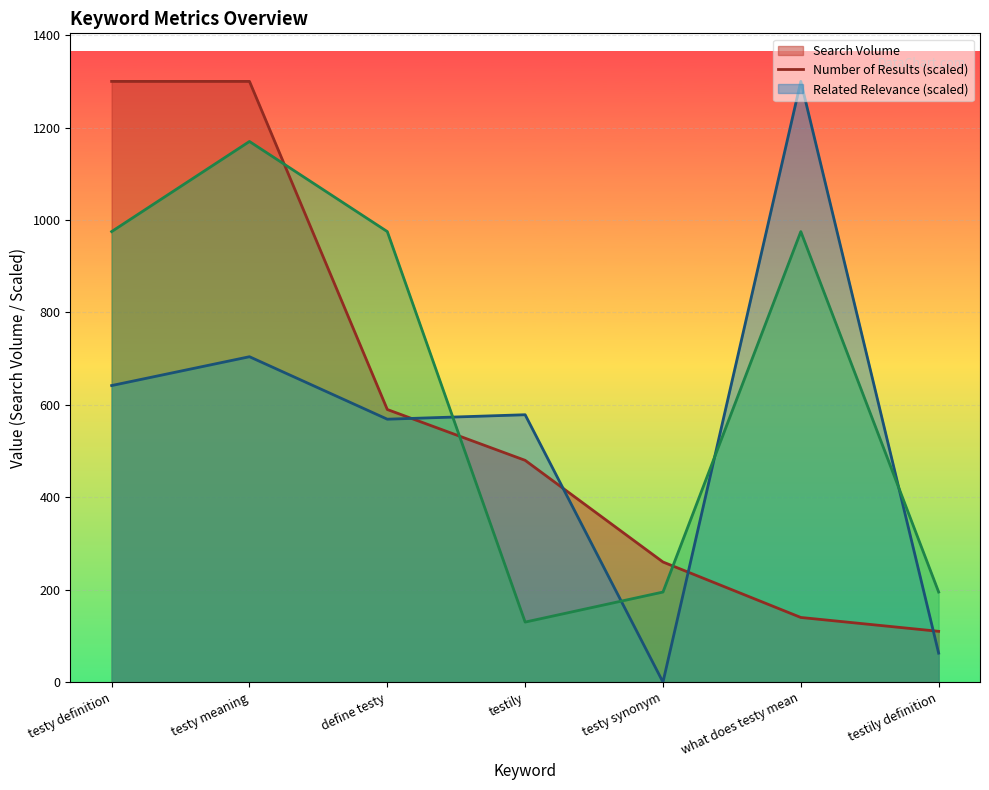

How many lines are shown in the chart?

3